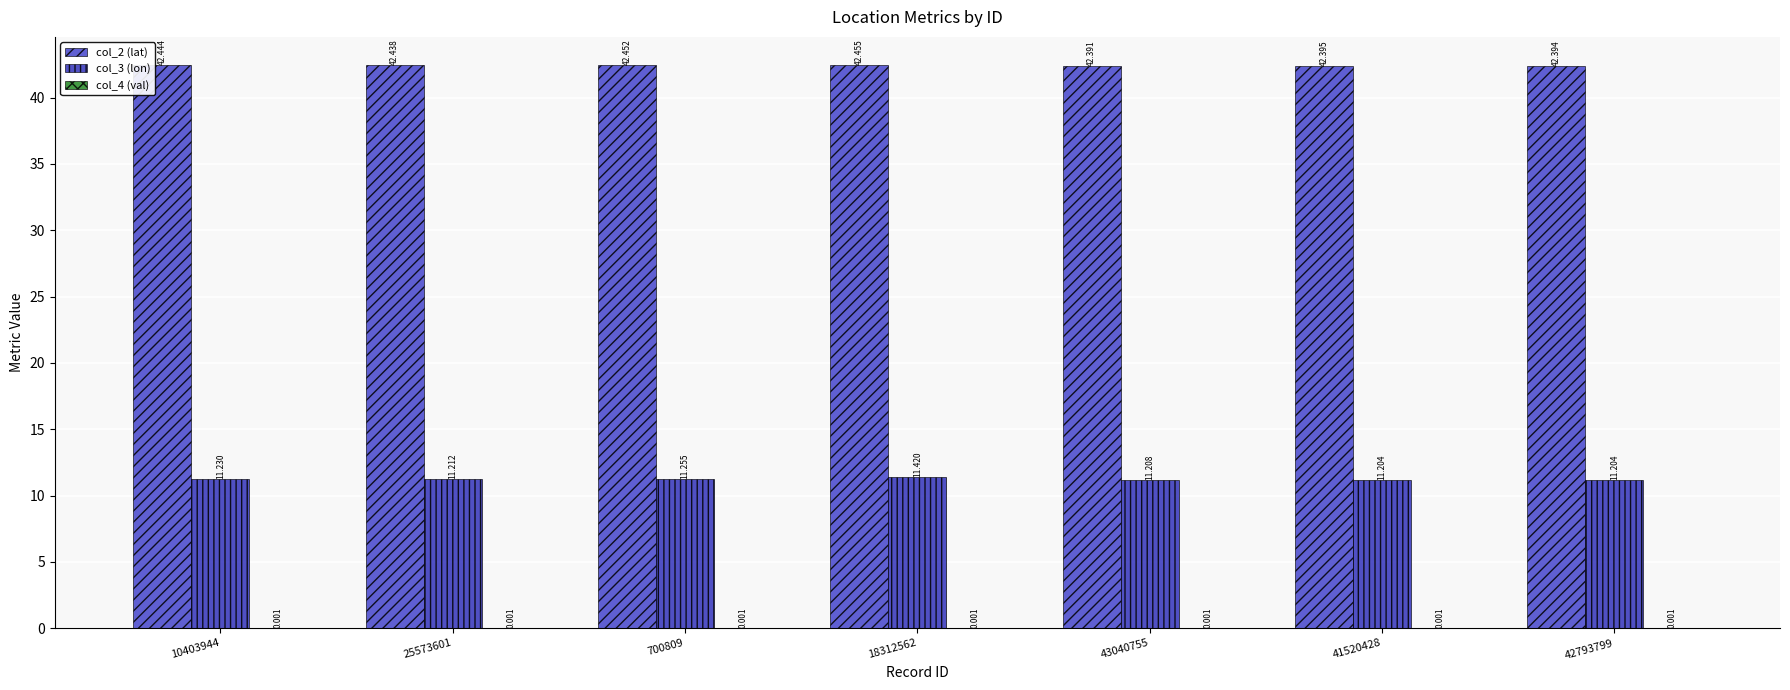

Which series changed the most between 700809 and 43040755?

col_2 (lat)